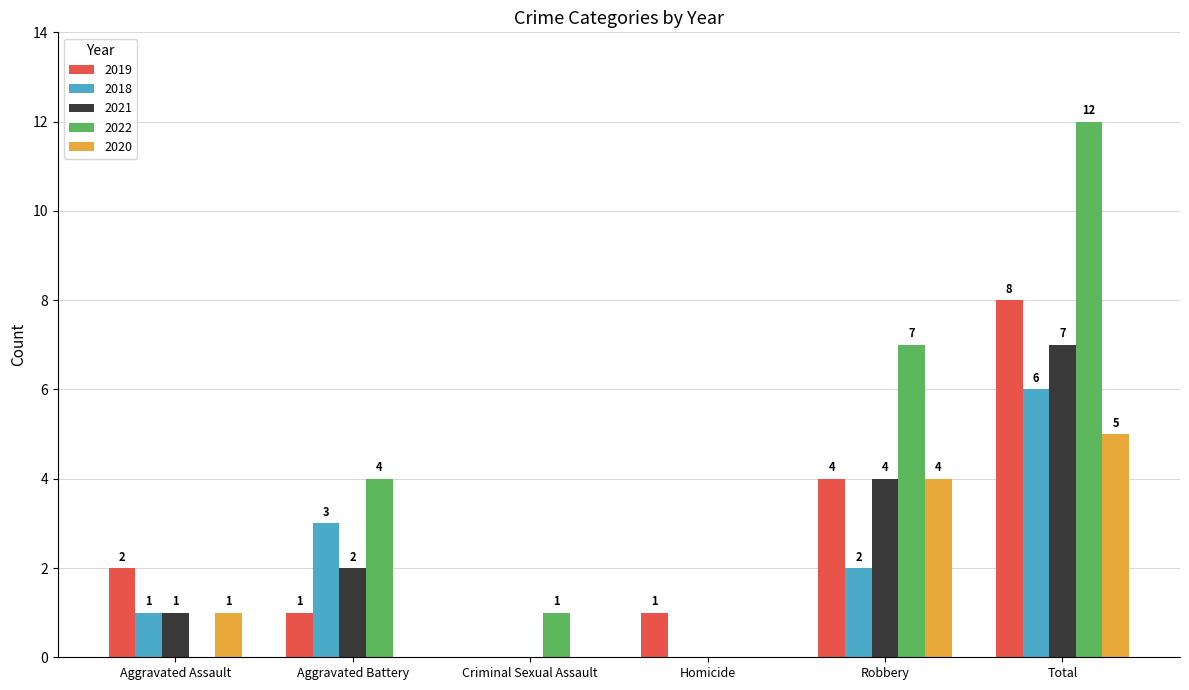

Is it true that 2022 equals 2 at Aggravated Battery?

False